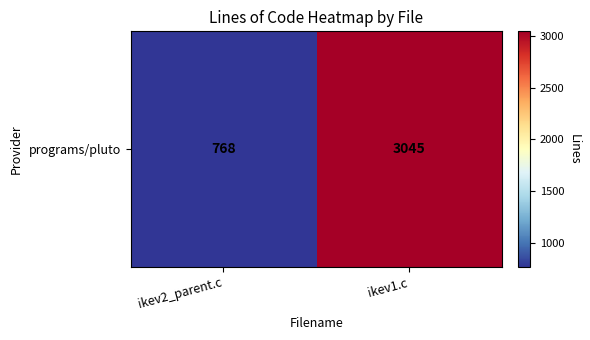

How many values are between 768 and 3045?

2